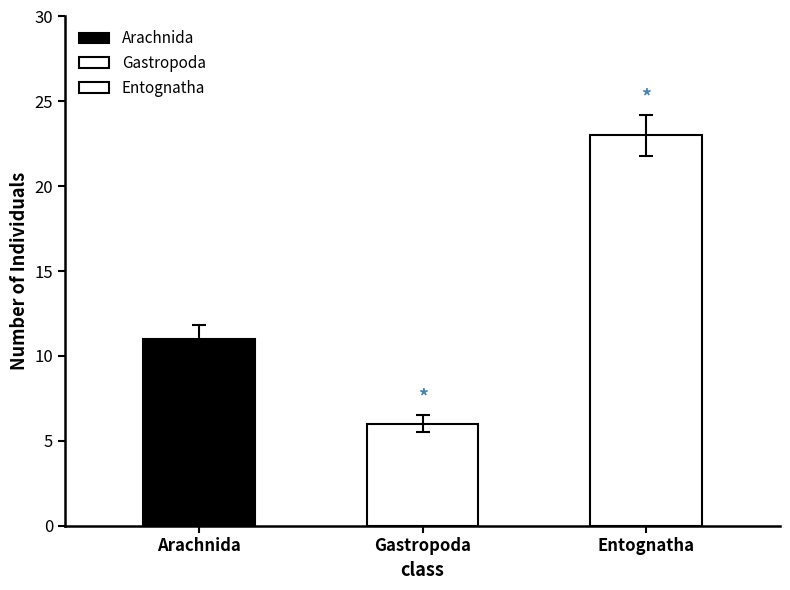

What is the difference between the second highest and minimum values?

5